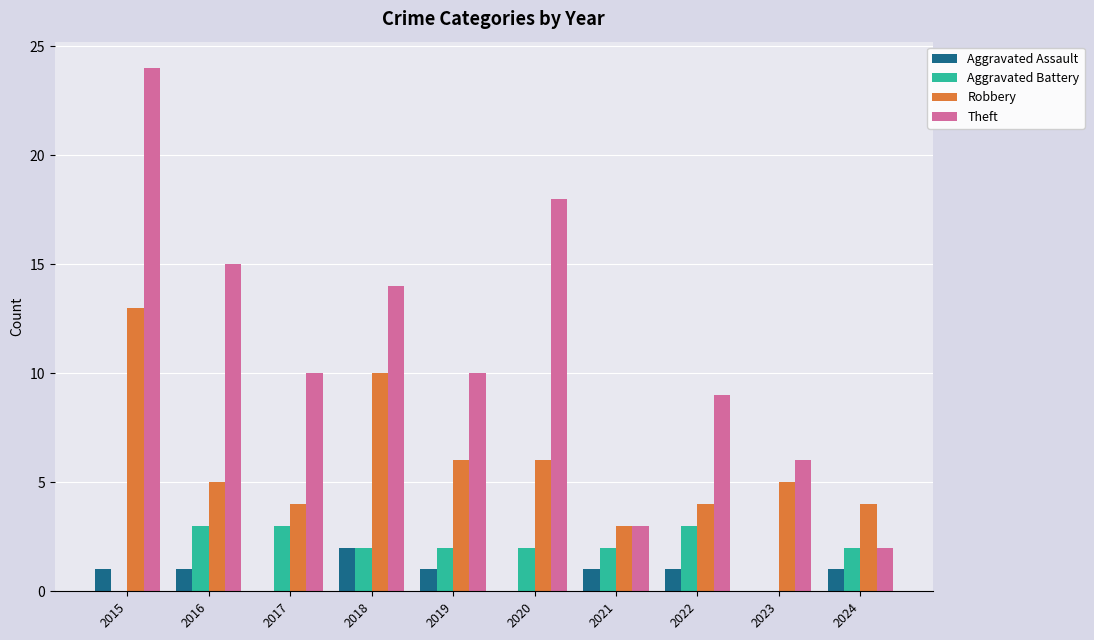

Reading left to right, what are all the values shown in this chart?

Aggravated Assault: 2015=1	2016=1	2017=0	2018=2	2019=1	2020=0	2021=1	2022=1	2023=0	2024=1
Aggravated Battery: 2015=0	2016=3	2017=3	2018=2	2019=2	2020=2	2021=2	2022=3	2023=0	2024=2
Robbery: 2015=13	2016=5	2017=4	2018=10	2019=6	2020=6	2021=3	2022=4	2023=5	2024=4
Theft: 2015=24	2016=15	2017=10	2018=14	2019=10	2020=18	2021=3	2022=9	2023=6	2024=2